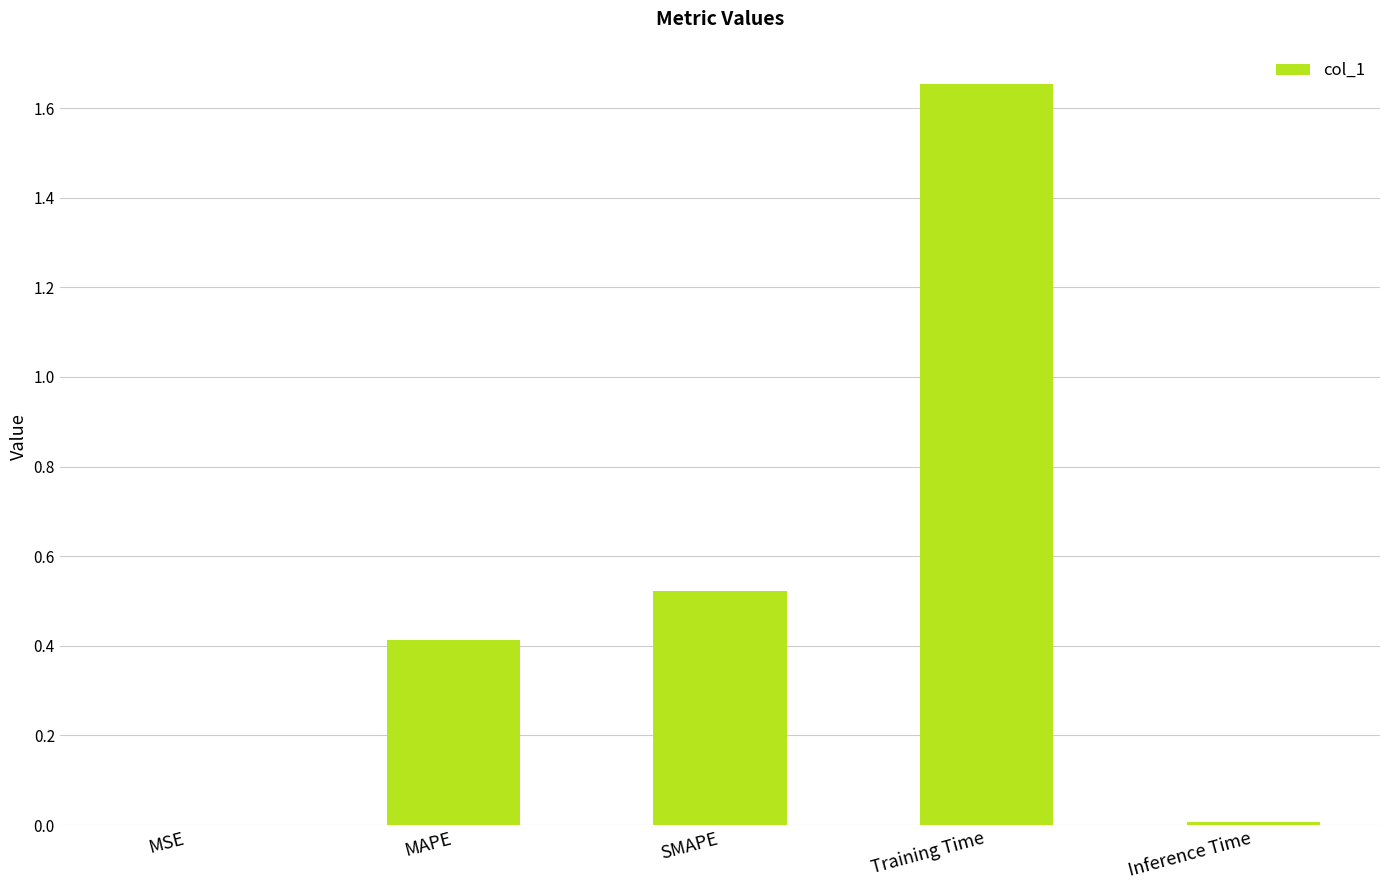

What is the sum of all values?

2.6